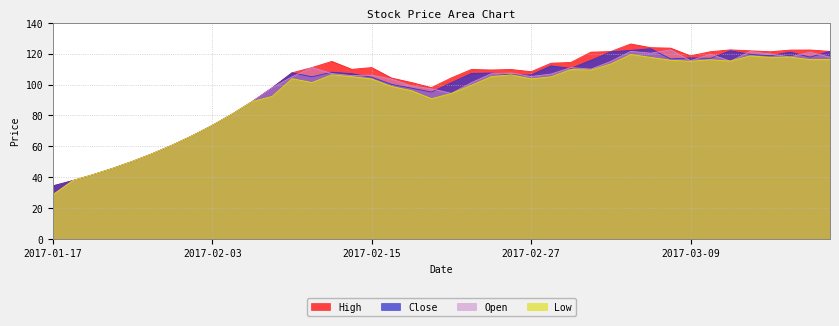

How many series are shown in this chart?

4